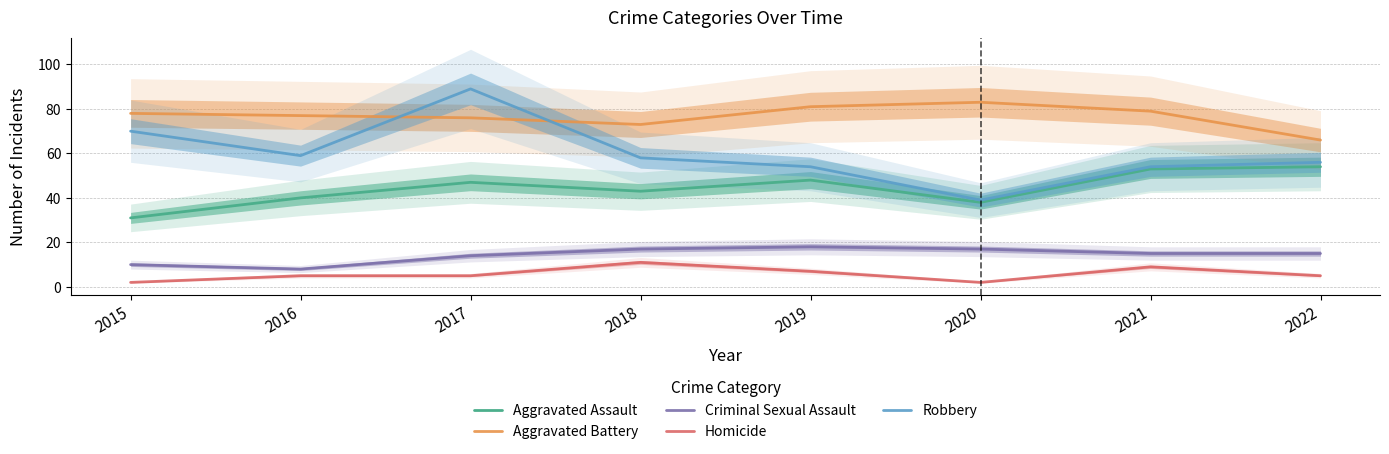

How many interior local peaks does the Aggravated Battery series have?

1